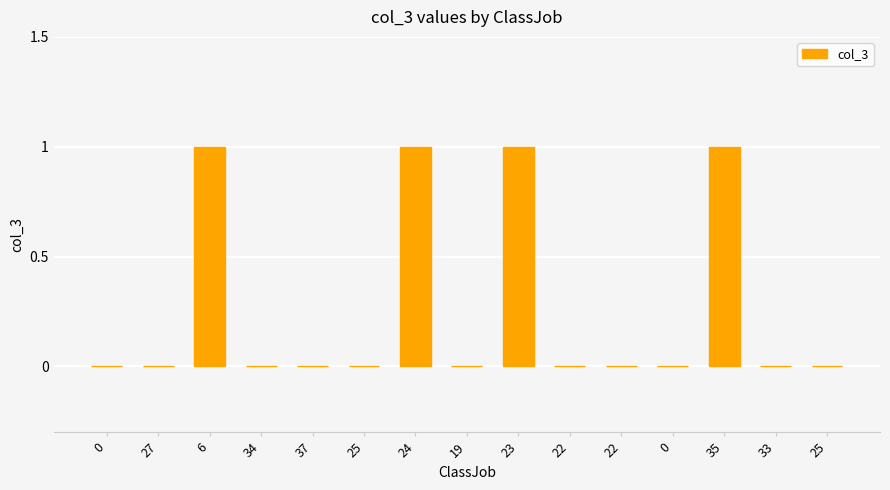

Are the bars horizontal?

No